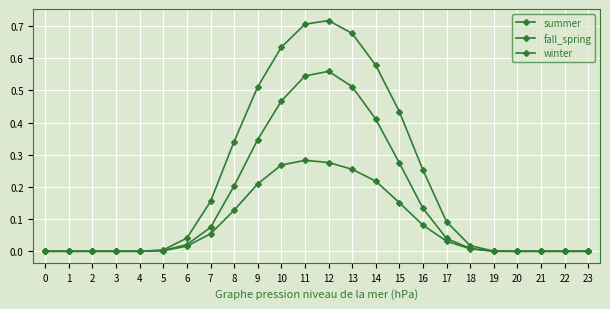

How many series are shown in this chart?

3